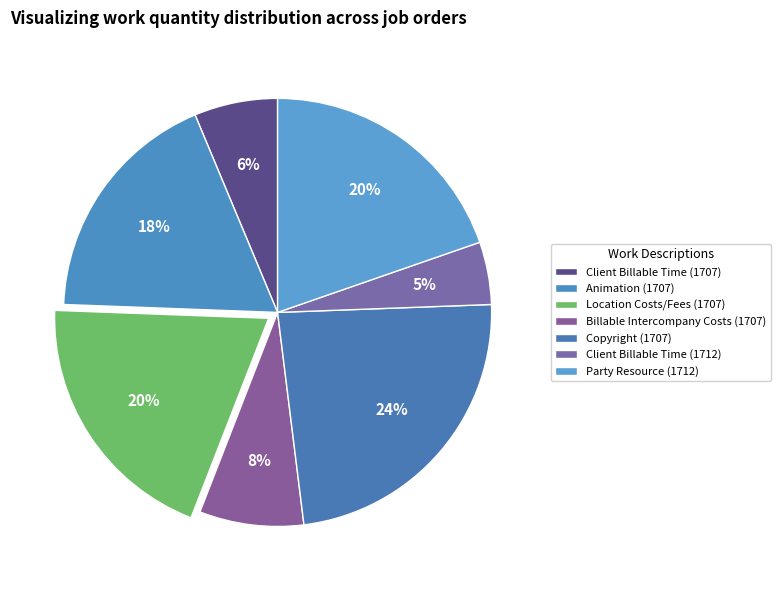

Count the number of slices in the pie.

7